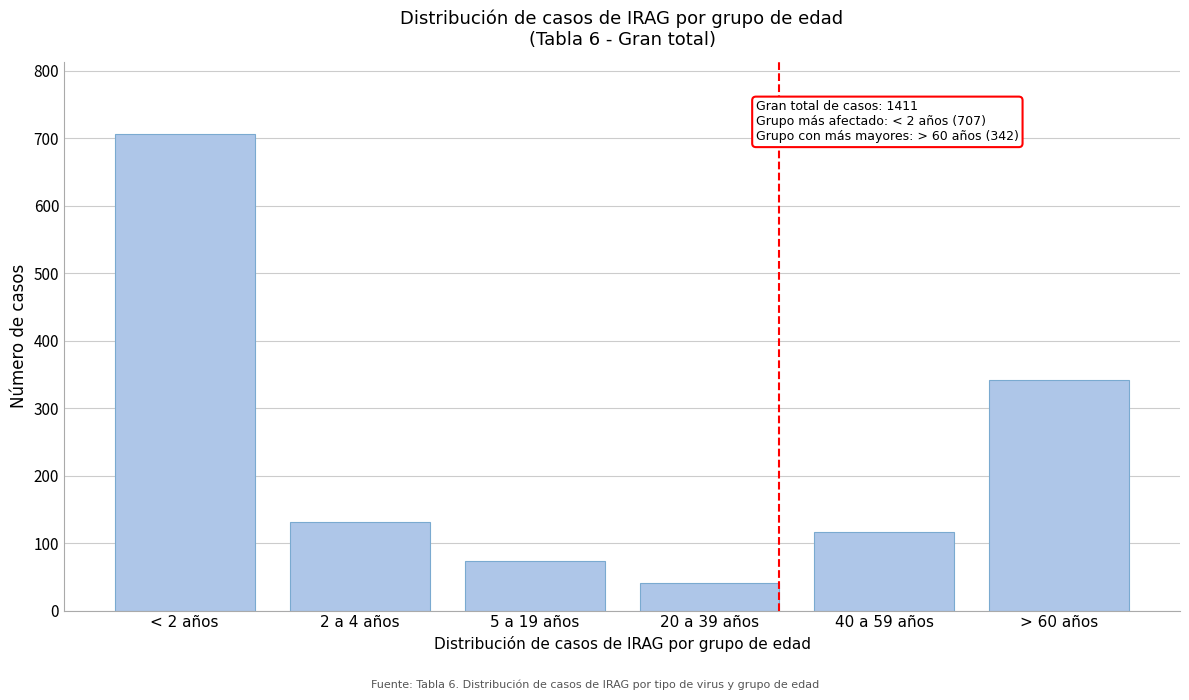

Reading left to right, what are all the values shown in this chart?

< 2 años=707	2 a 4 años=131	5 a 19 años=73	20 a 39 años=41	40 a 59 años=117	> 60 años=342